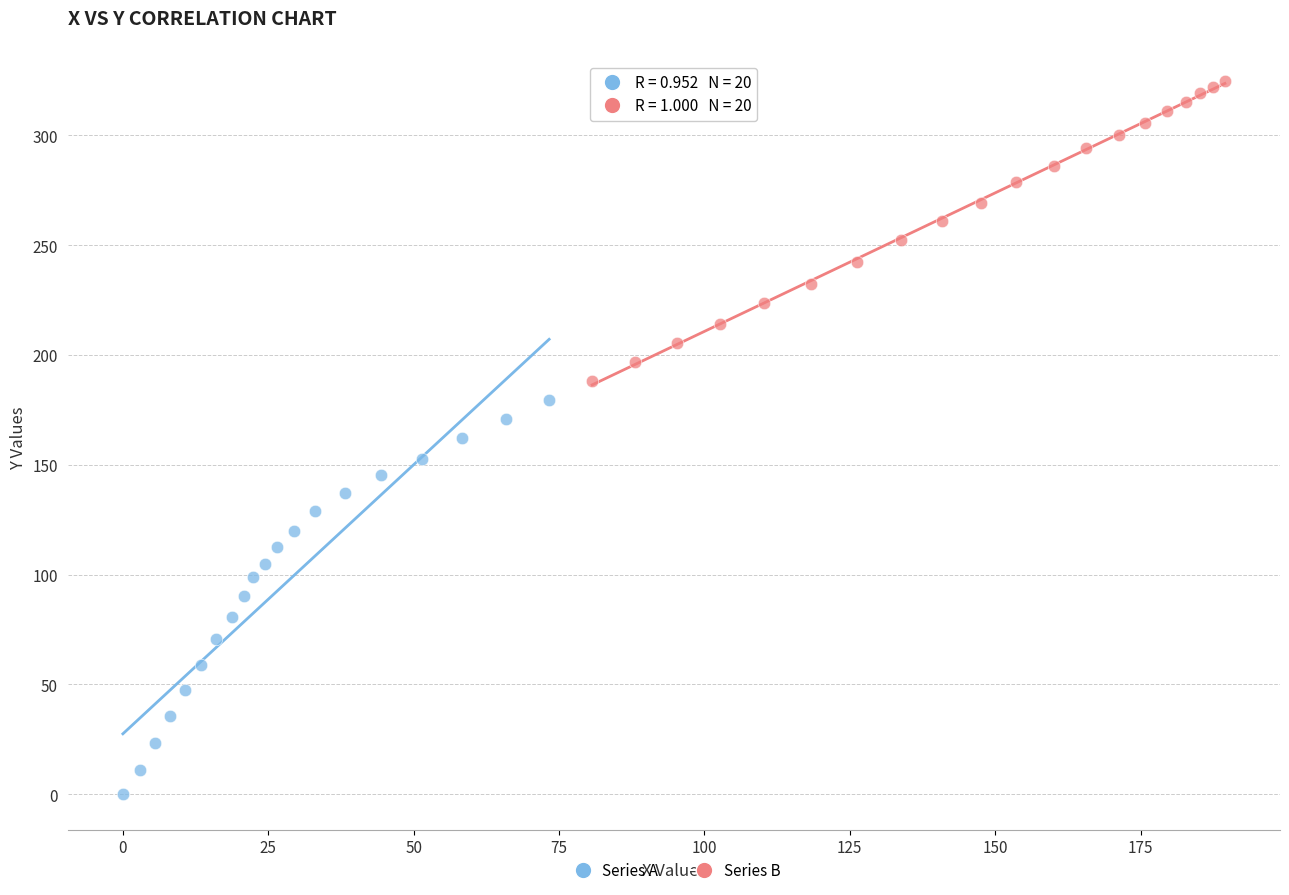

What are all the series names shown in the legend?

Series A, Series B